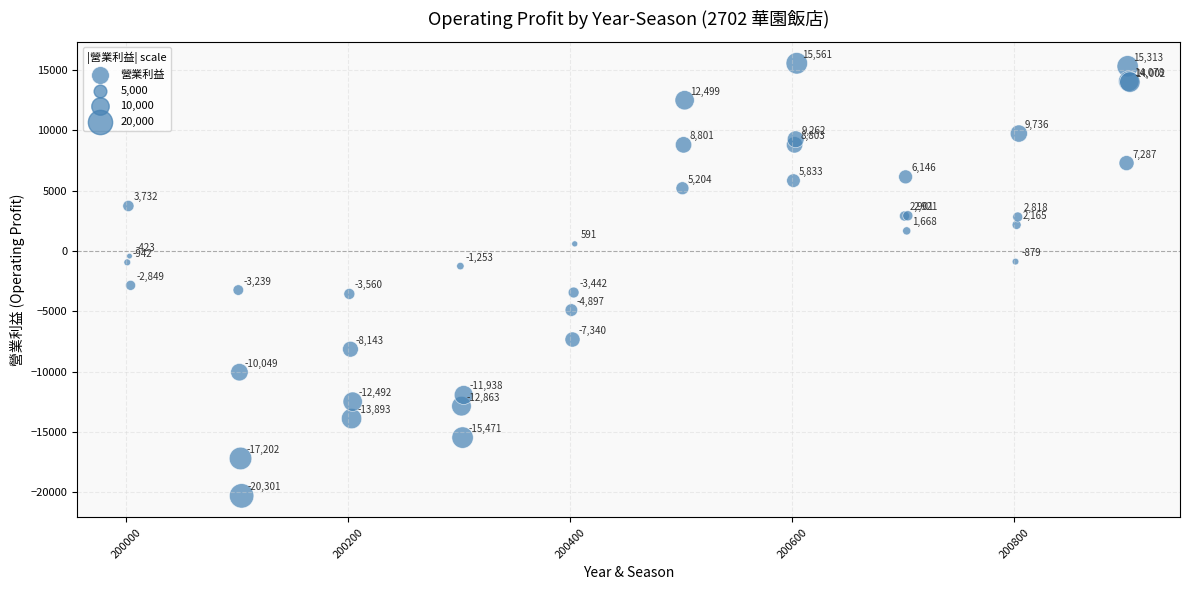

What Y value in the scatter plot is closest to -2370?

-2849